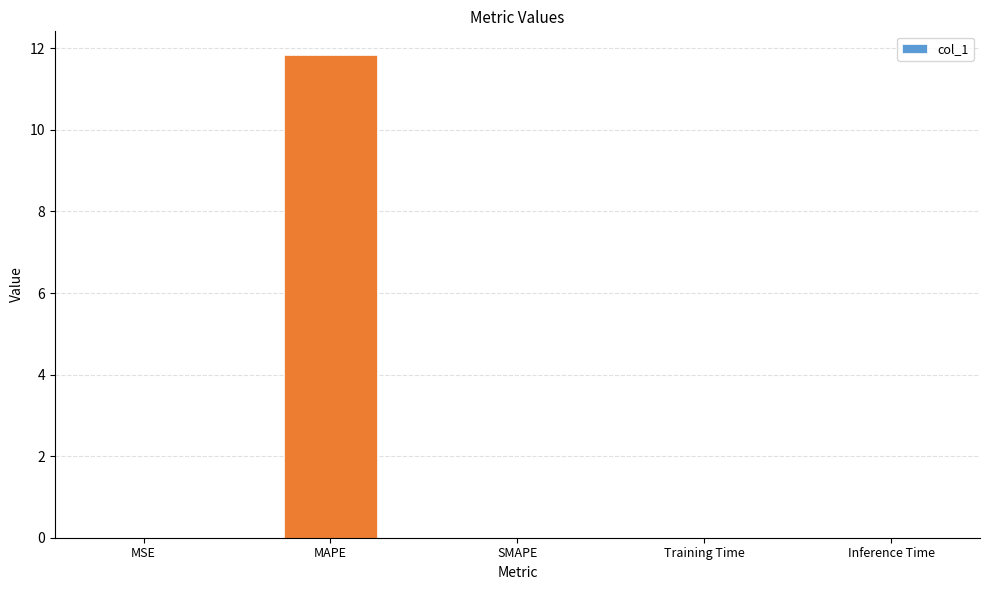

Count the number of categories in the chart.

5